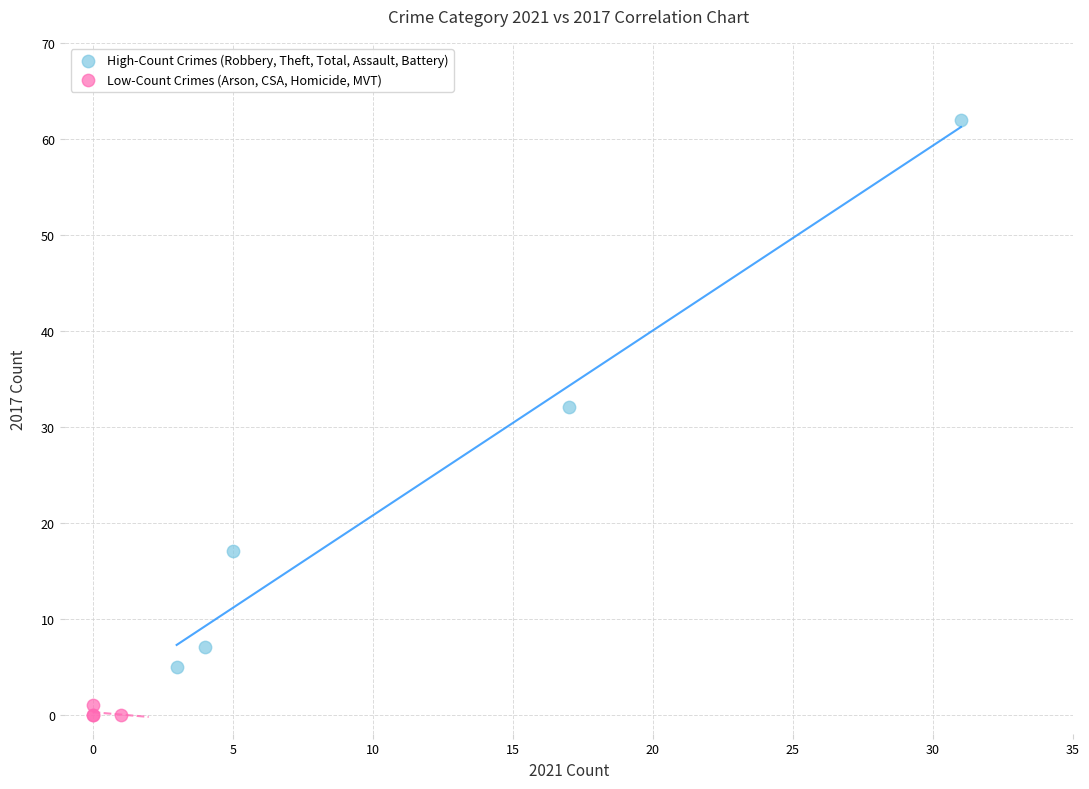

Which series contains the highest Y value?

High-Count Crimes (Robbery, Theft, Total, Assault, Battery)